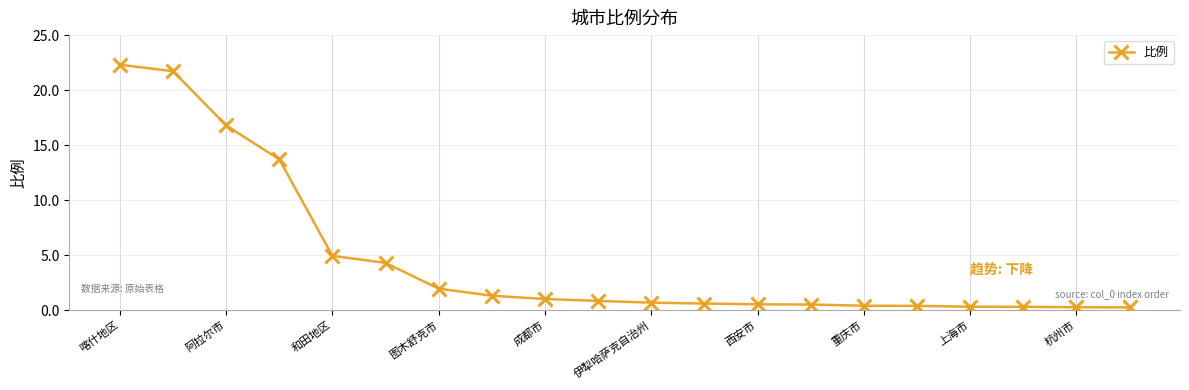

What is the average value?

4.7